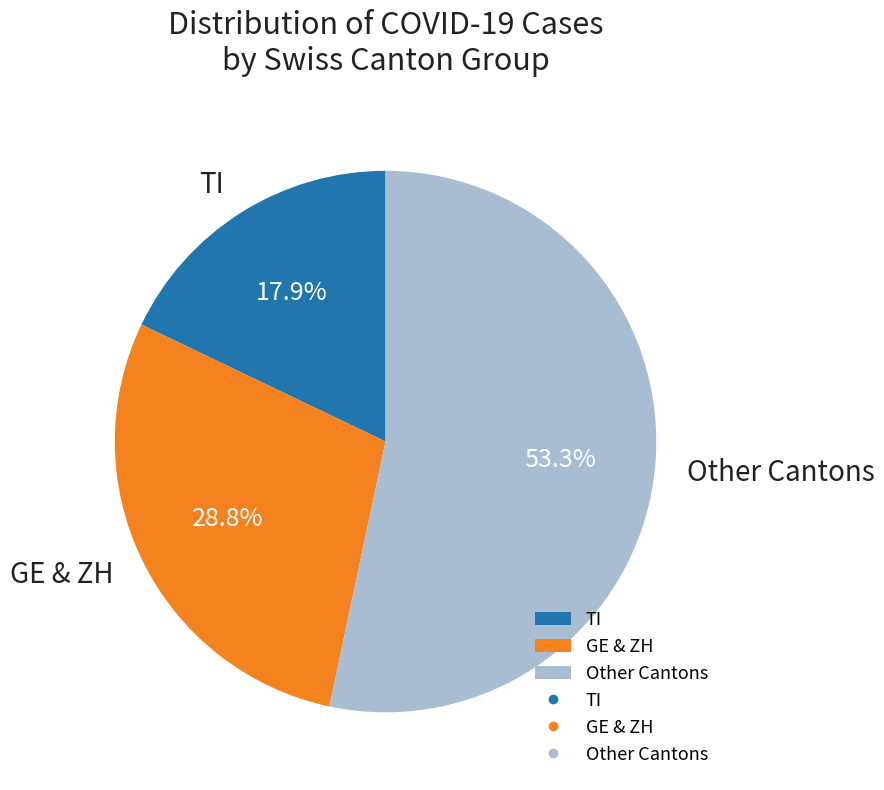

To the nearest percent, what is the difference between the largest and smallest slice percentages?

35%